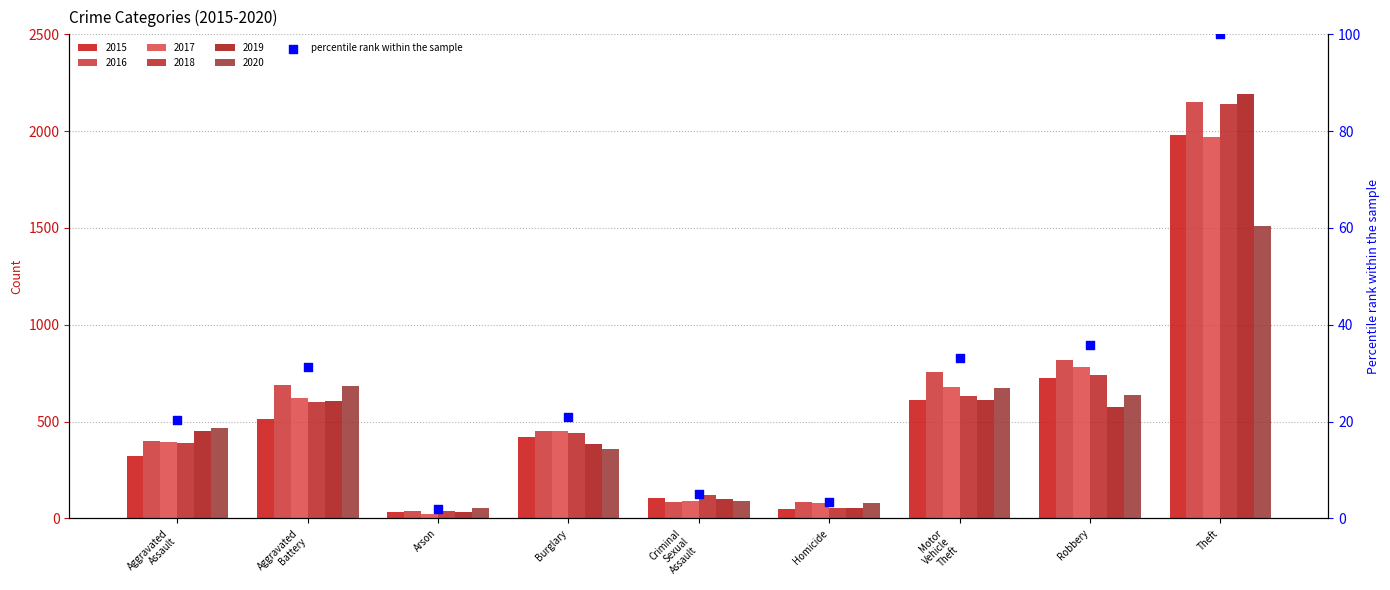

Approximately how many times larger is the value at Burglary compared to Homicide?

6.1